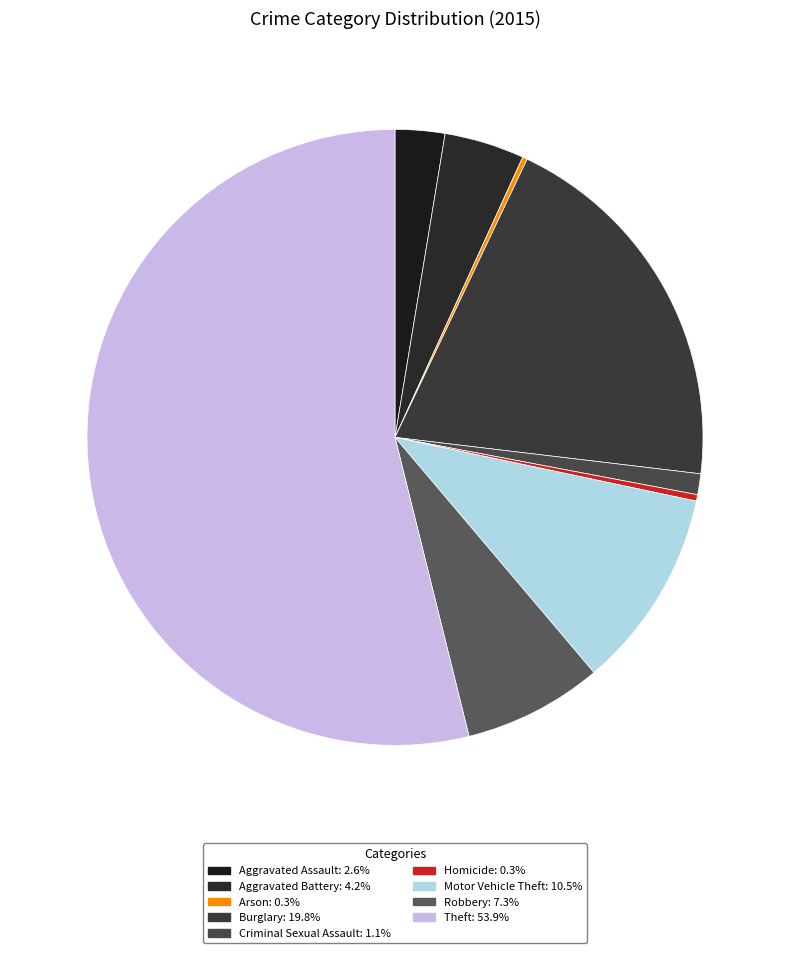

What is the ratio of the value at Motor Vehicle Theft to the value at Aggravated Battery?

2.5